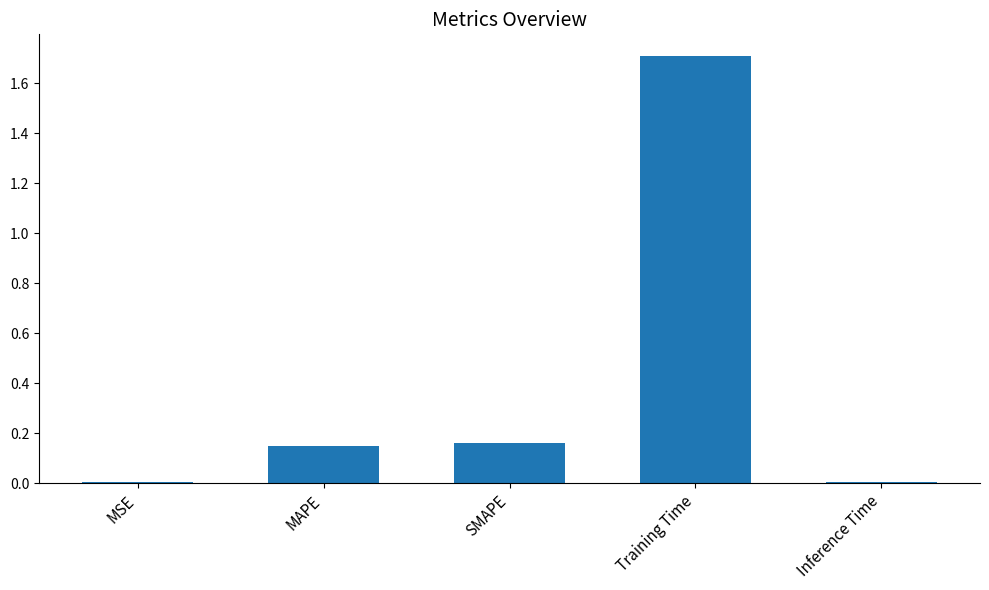

What is the sum of all values?

2.0